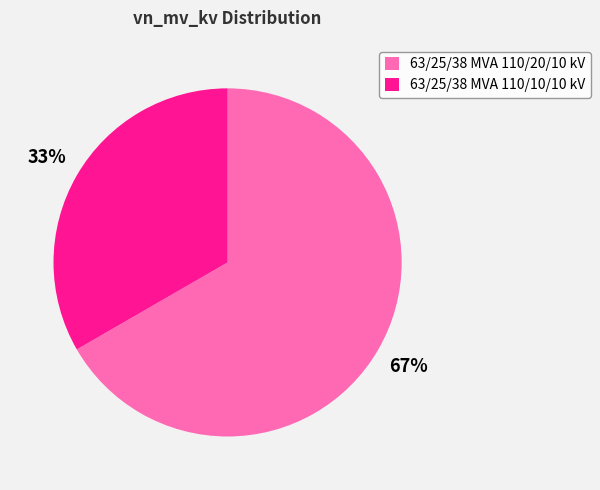

Do 63/25/38 MVA 110/20/10 kV and 63/25/38 MVA 110/10/10 kV together represent more than half of the pie?

Yes